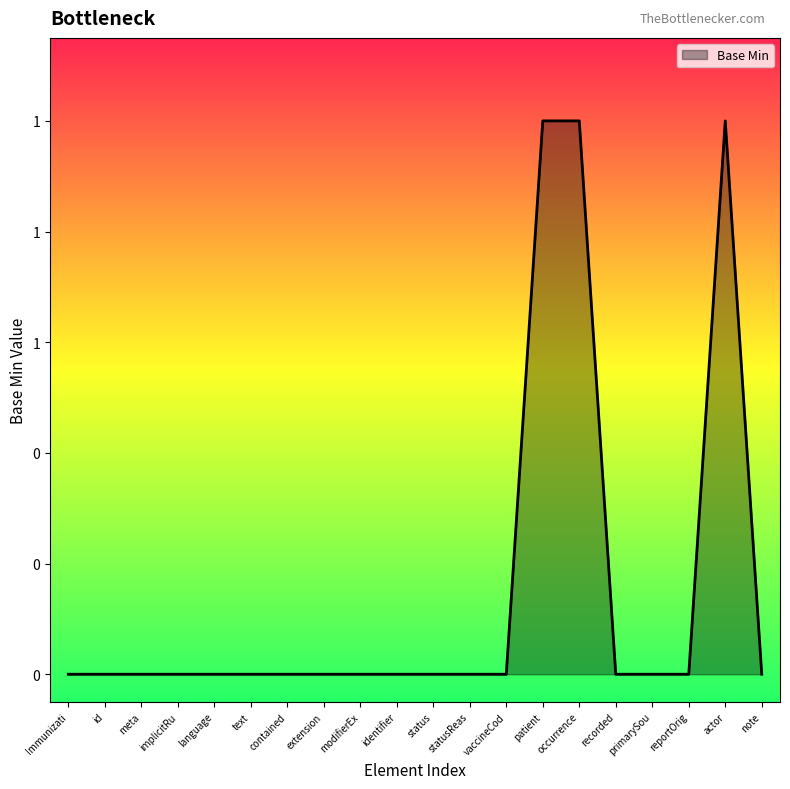

Reading left to right, transcribe all the data shown in this chart.

0	0	0	0	0	0	0	0	0	0	0	0	0	1	1	0	0	0	1	0